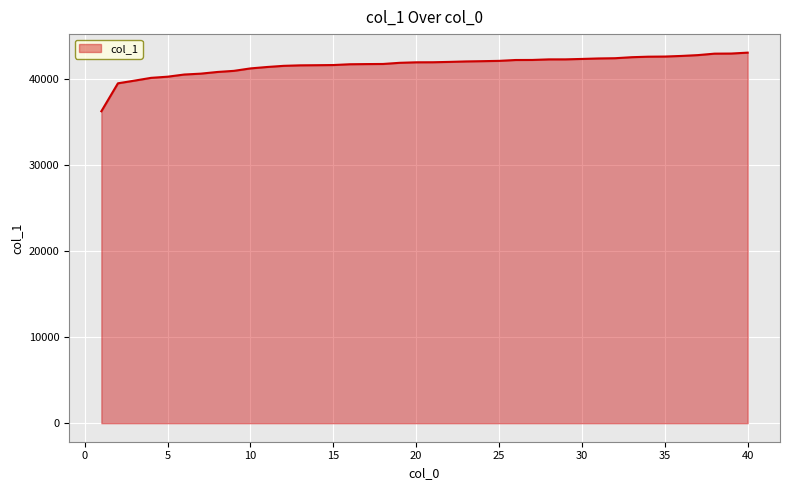

What is the difference between the maximum and second lowest values?

3561